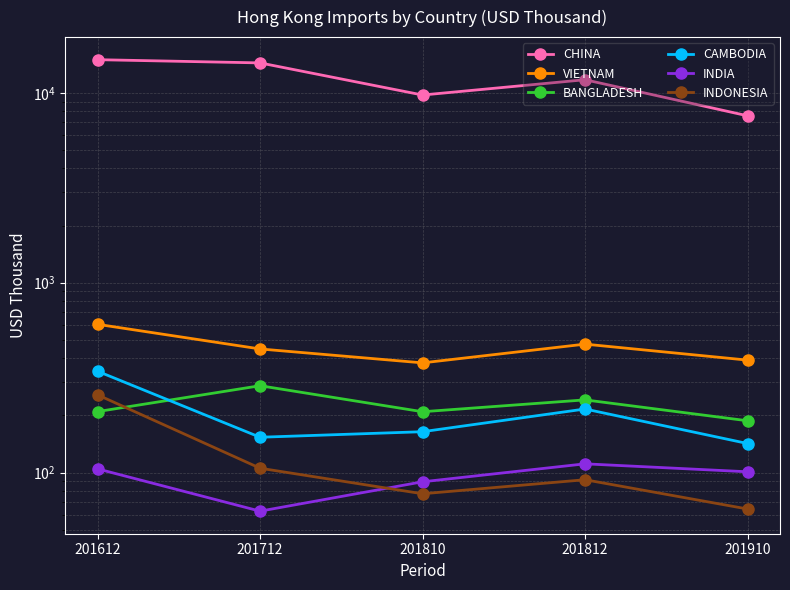

What are all the series names shown in the legend?

CHINA, VIETNAM, BANGLADESH, CAMBODIA, INDIA, INDONESIA